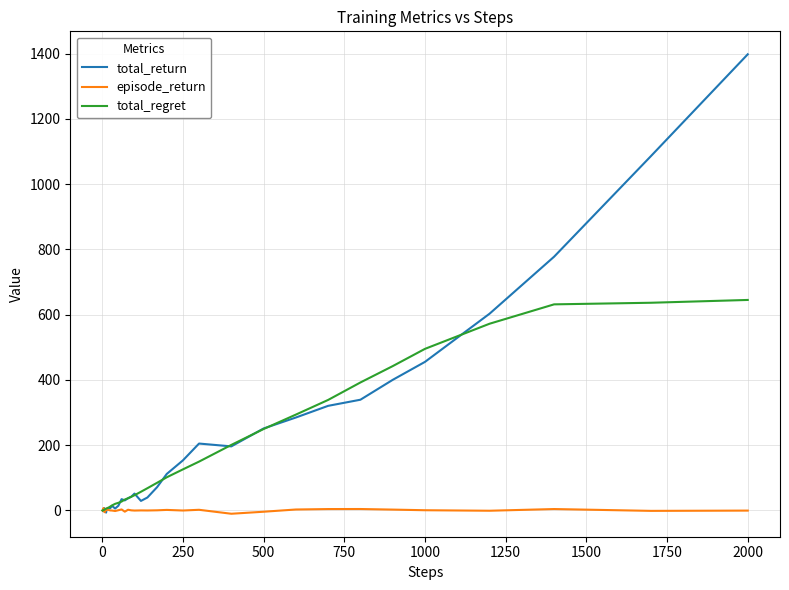

What is the greatest value displayed?

1398.2